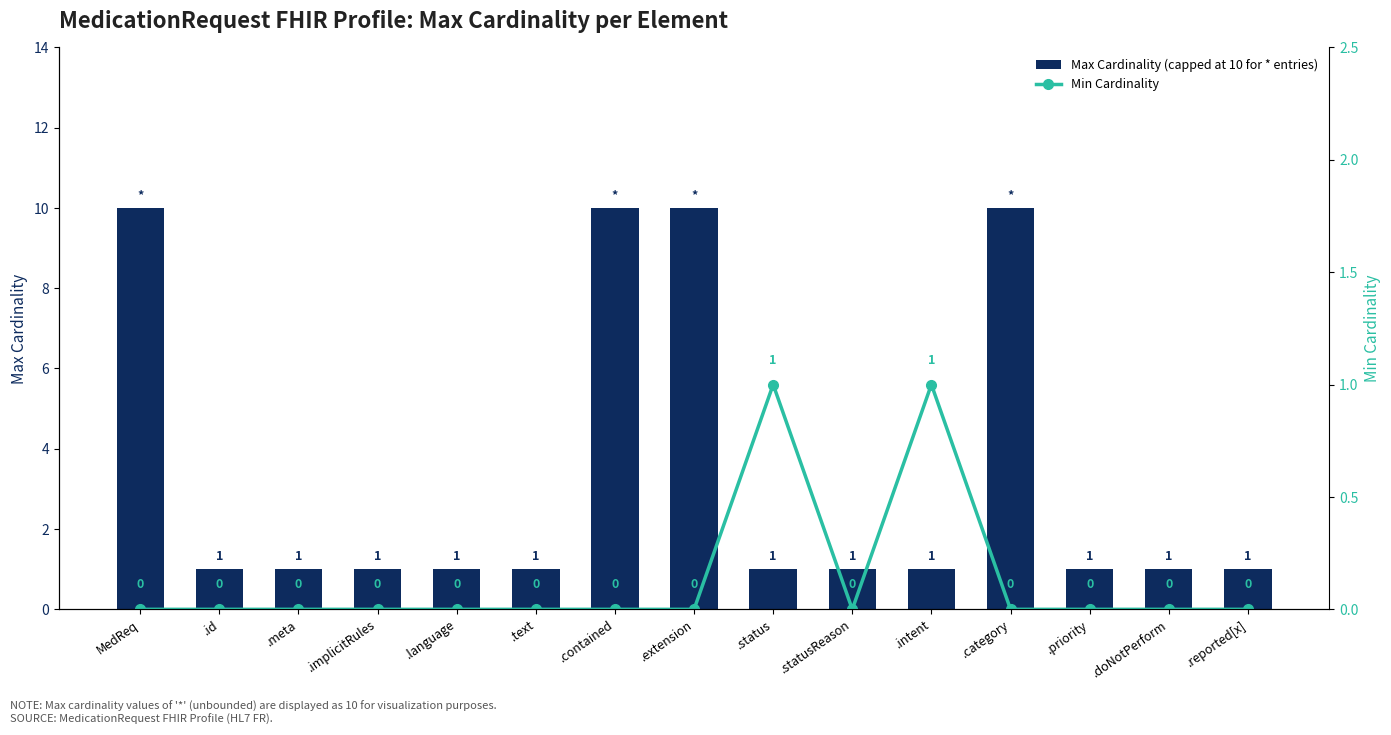

Does the chart contain any negative values?

No